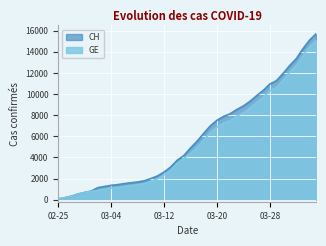

The value of GE at 2020-03-18 is 9579. True or false?

False